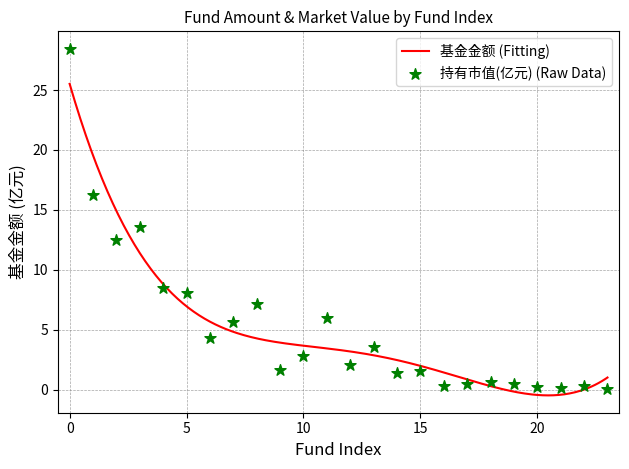

What is the change in value from 5 to 18?

-7.5